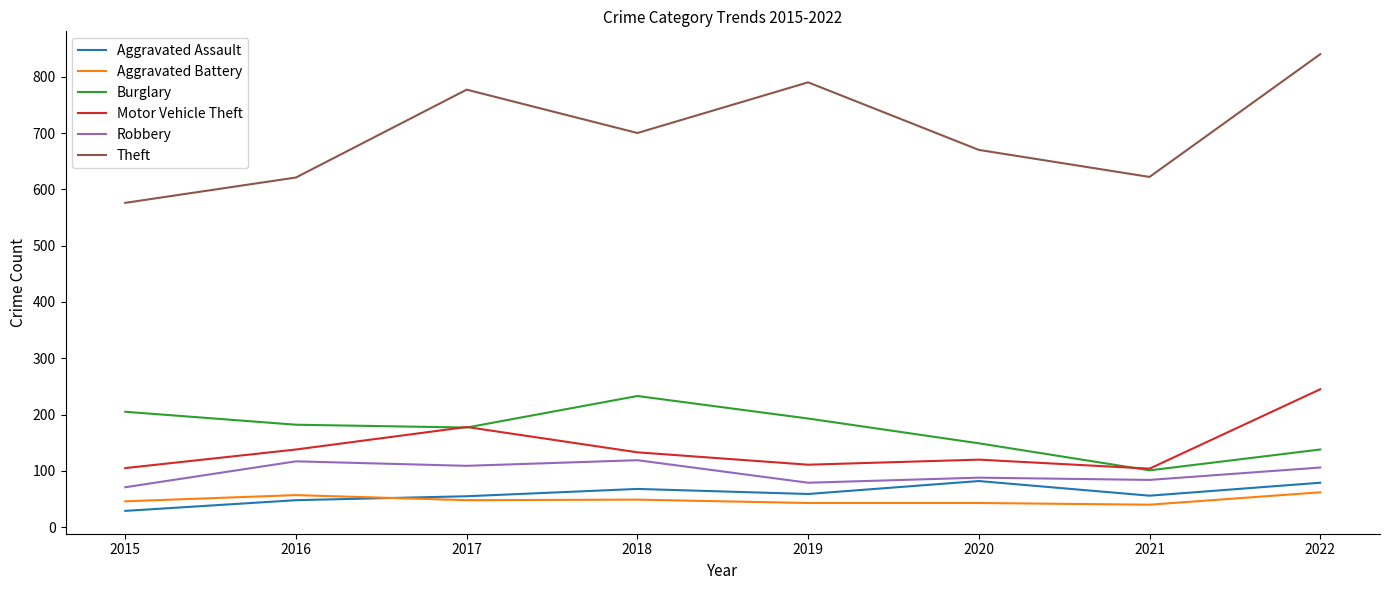

Which series has the widest spread of values?

Theft